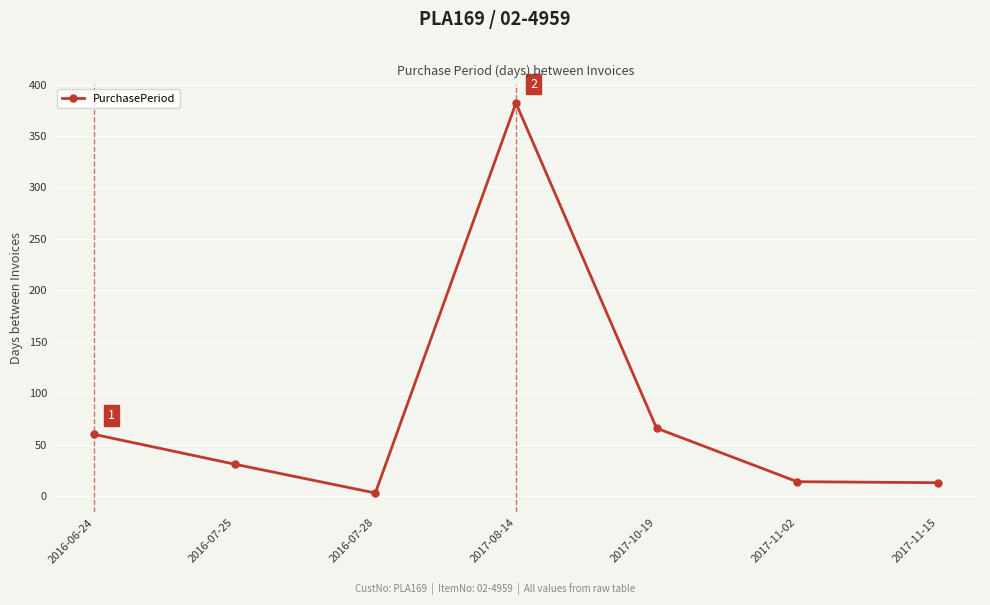

True or false: the data shows 3 at 2016-07-28.

True